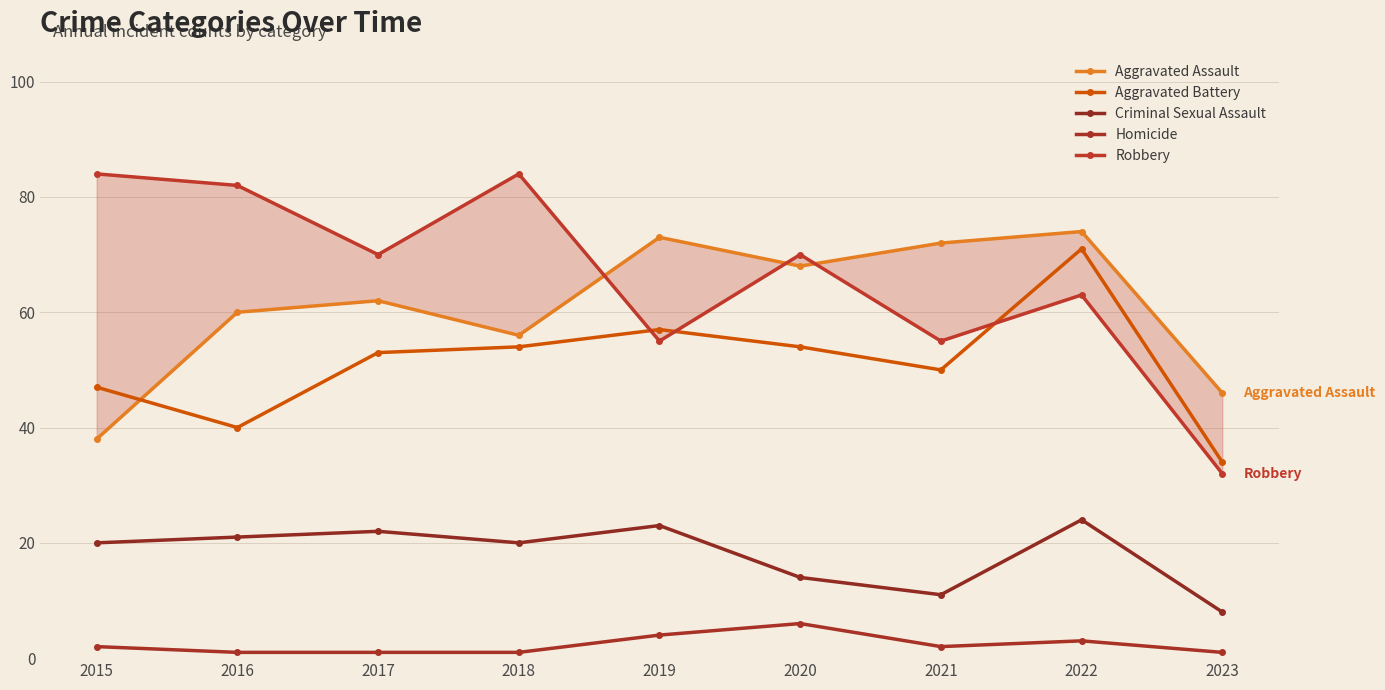

The Aggravated Assault series shows 72 at 2021. True or false?

True